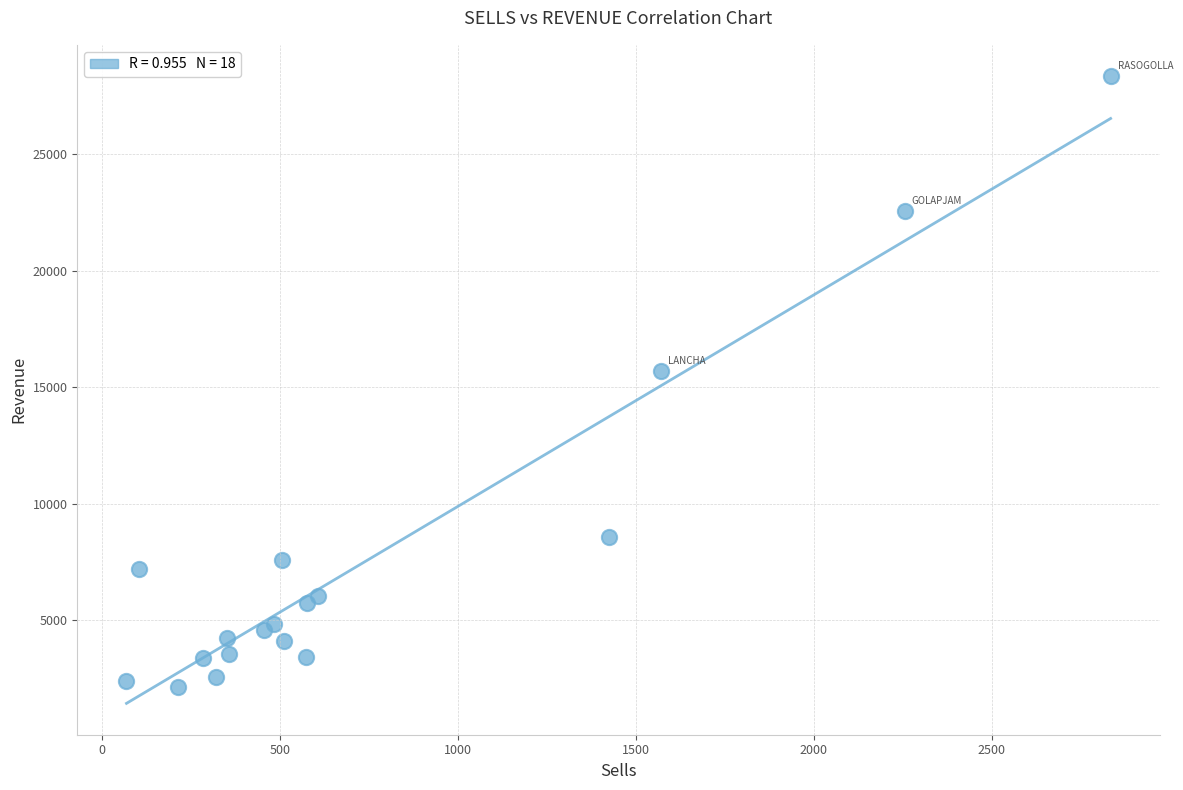

What Y value in the scatter plot is closest to 15235?

15700